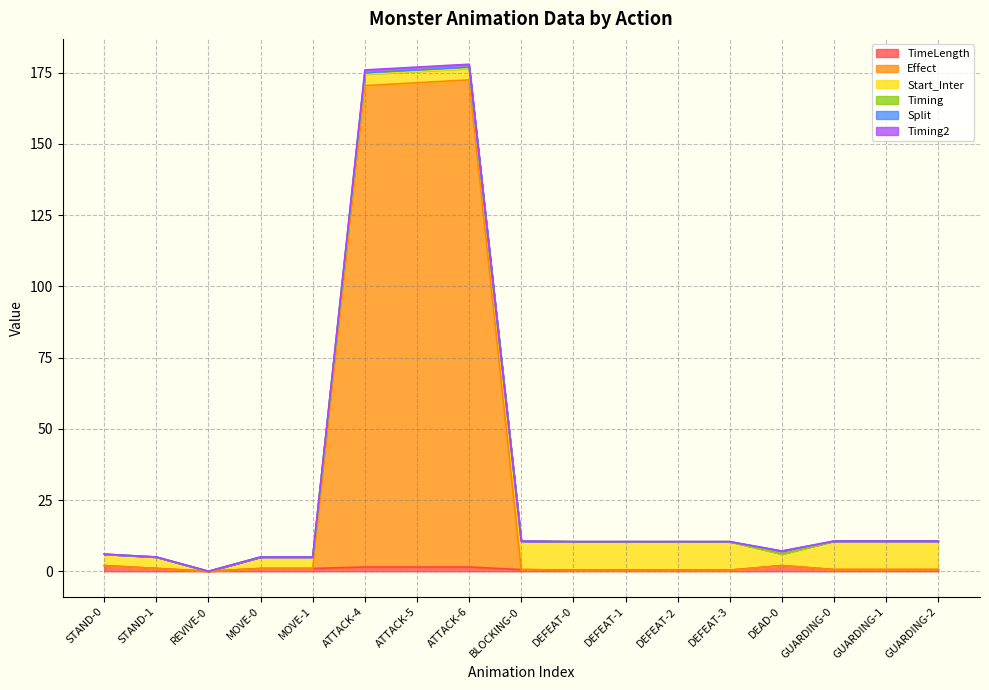

How many interior local peaks does the Timing2 series have?

1